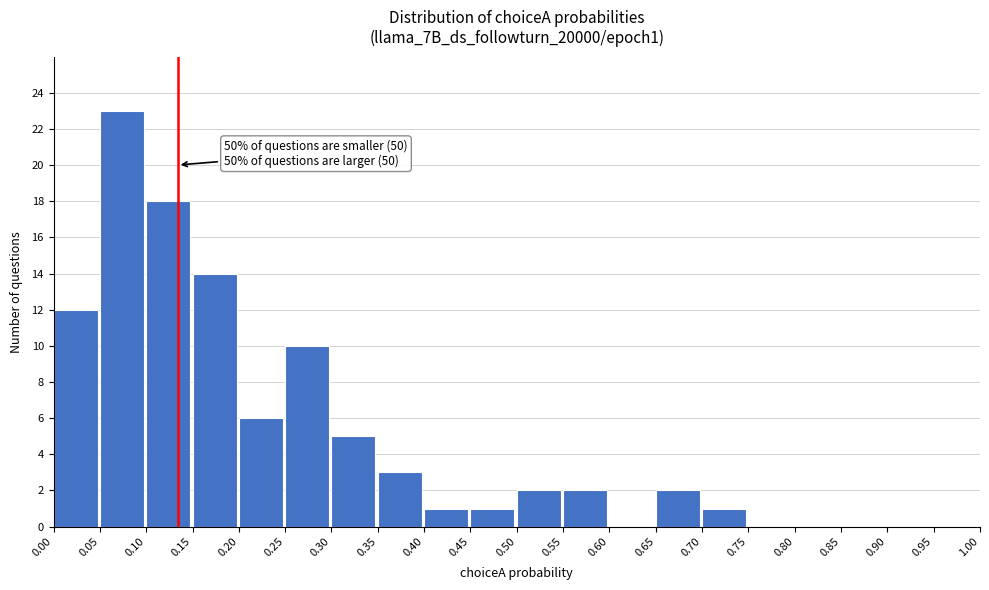

Which range on the x-axis has the tallest bar?

0.05 to 0.10